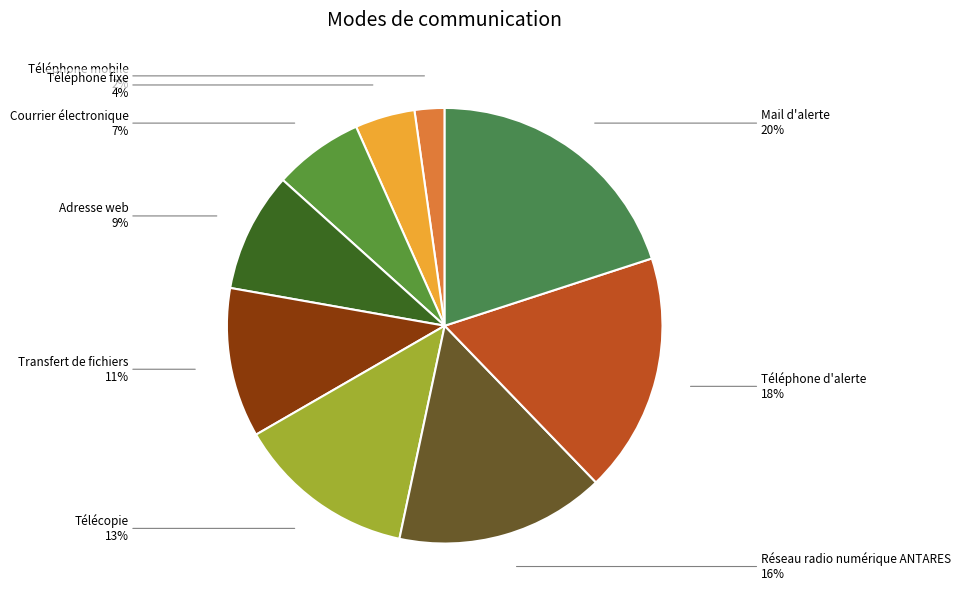

To the nearest percent, what is the difference between the largest and smallest slice percentages?

18%